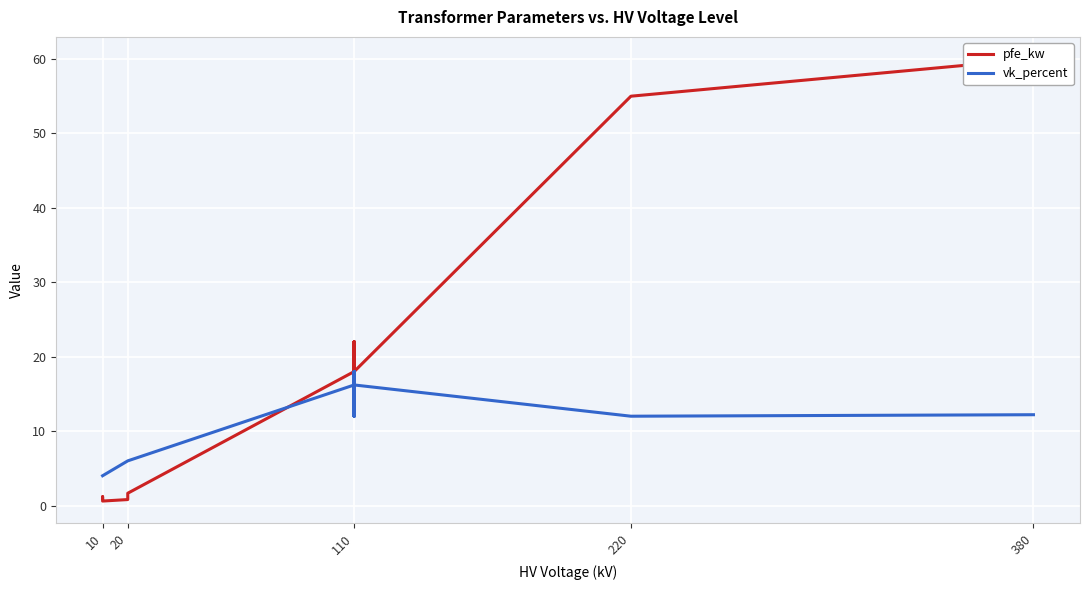

In vk_percent, how many points are higher than both neighbors (excluding endpoints)?

3